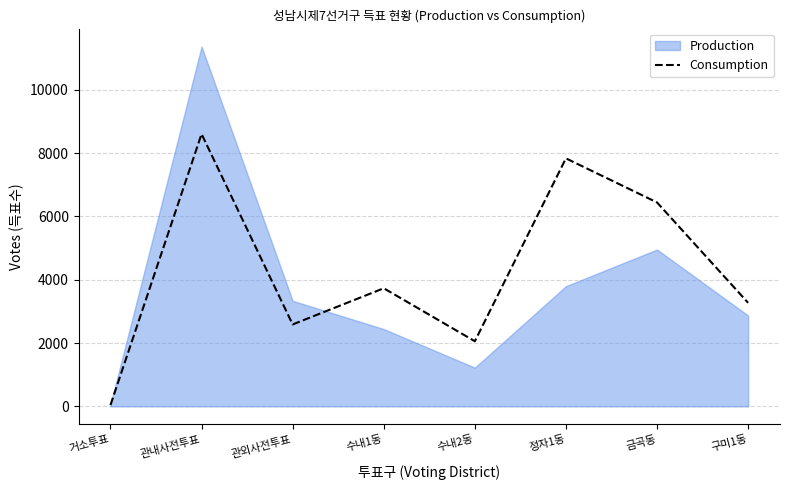

Rank the categories by Consumption value from highest to lowest.

관내사전투표, 정자1동, 금곡동, 수내1동, 구미1동, 관외사전투표, 수내2동, 거소투표